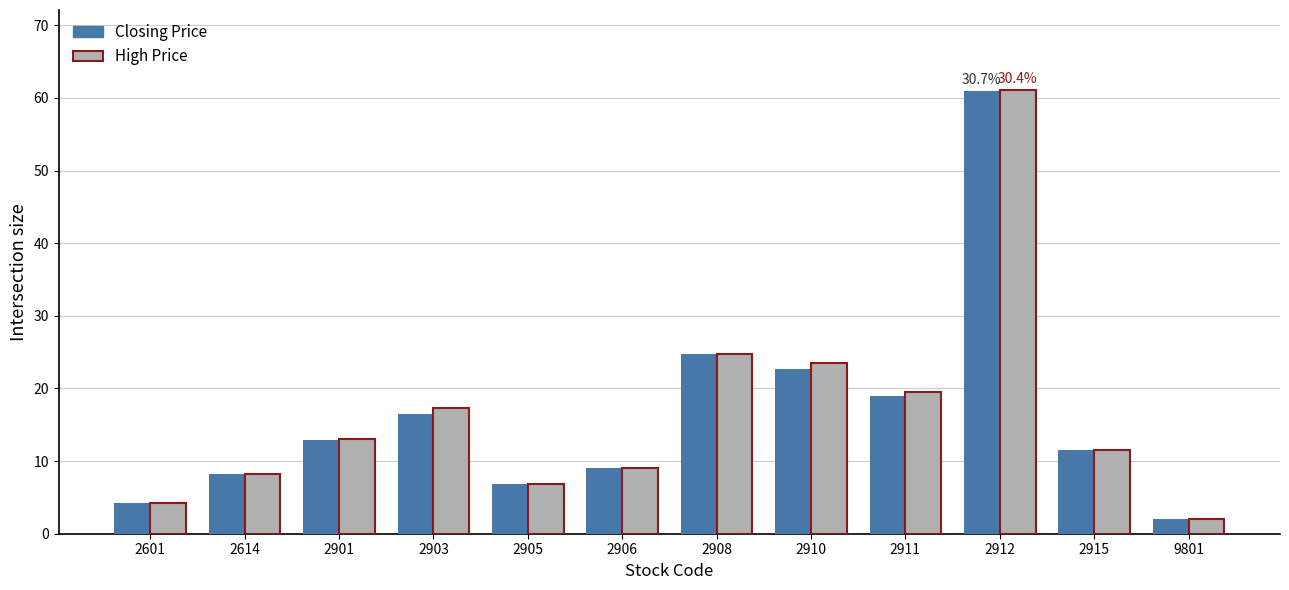

At how many categories does at least one series exceed 8?

9